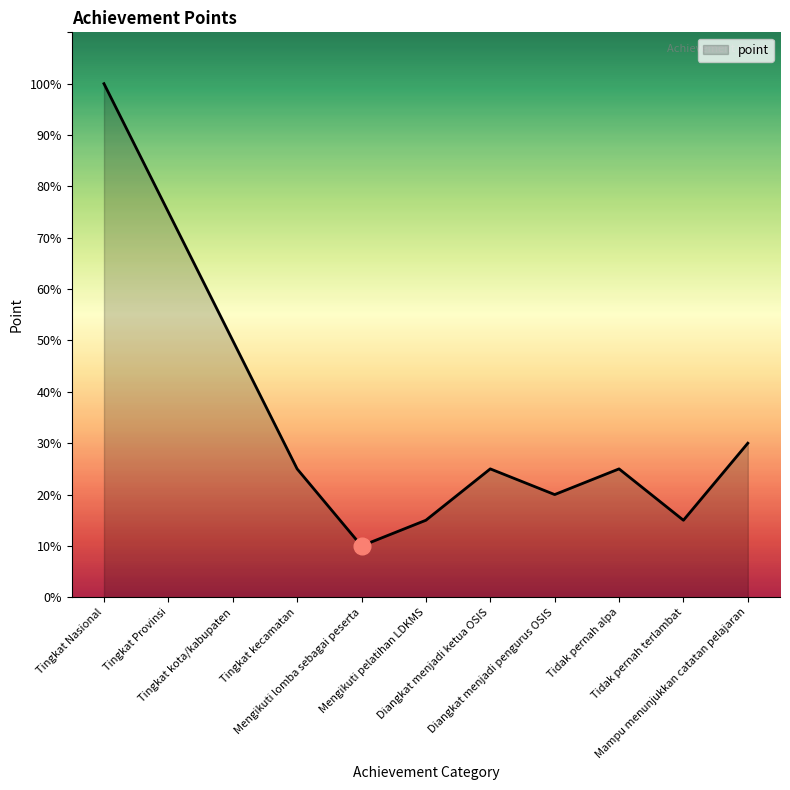

How many interior local valleys (lower than both neighbors) does the data have?

3